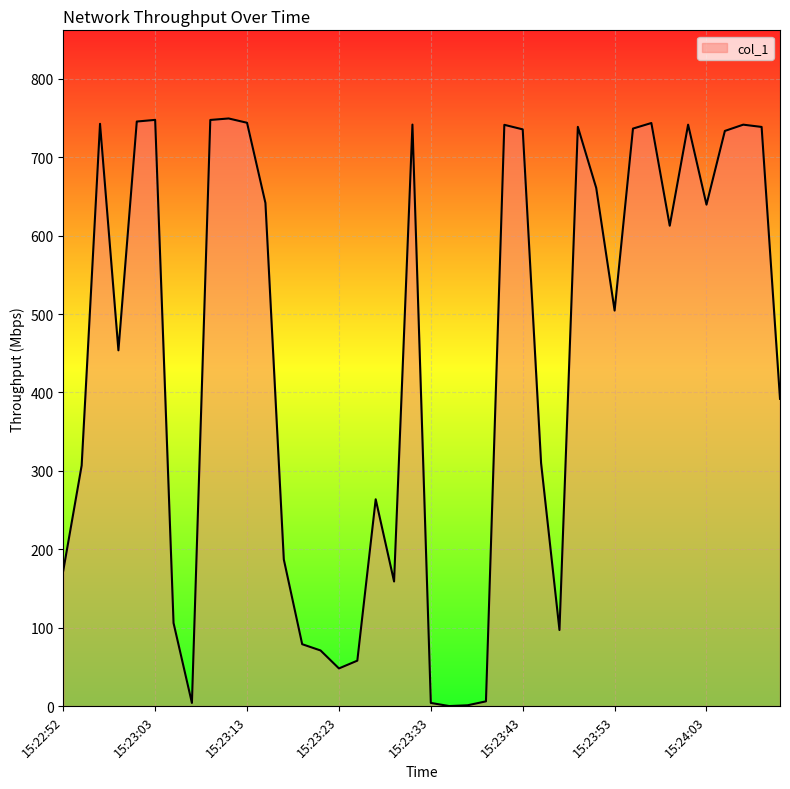

What is the difference between the maximum and minimum values?

749.4